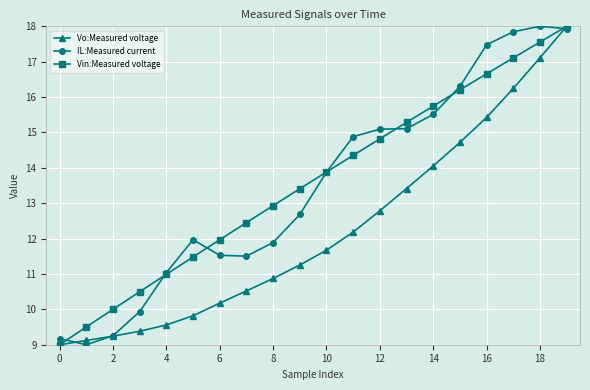

What is the lowest value of the IL:Measured current series?

9.0